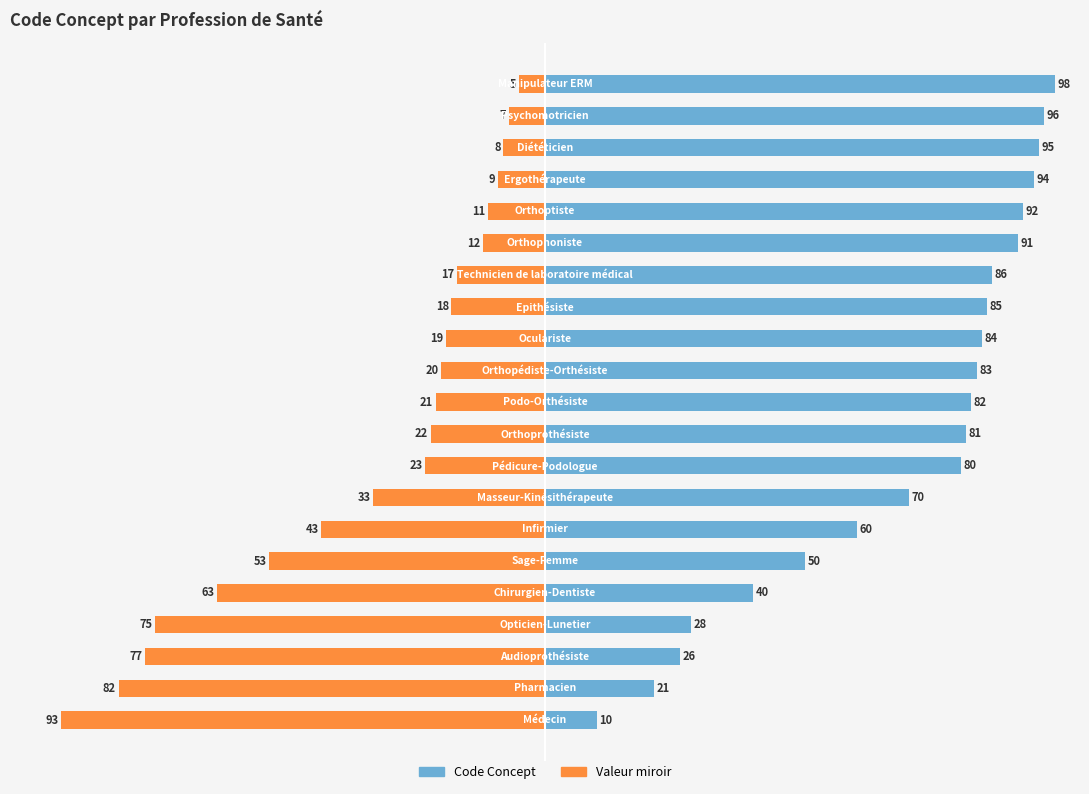

Which series has the largest total across all categories?

Code Concept